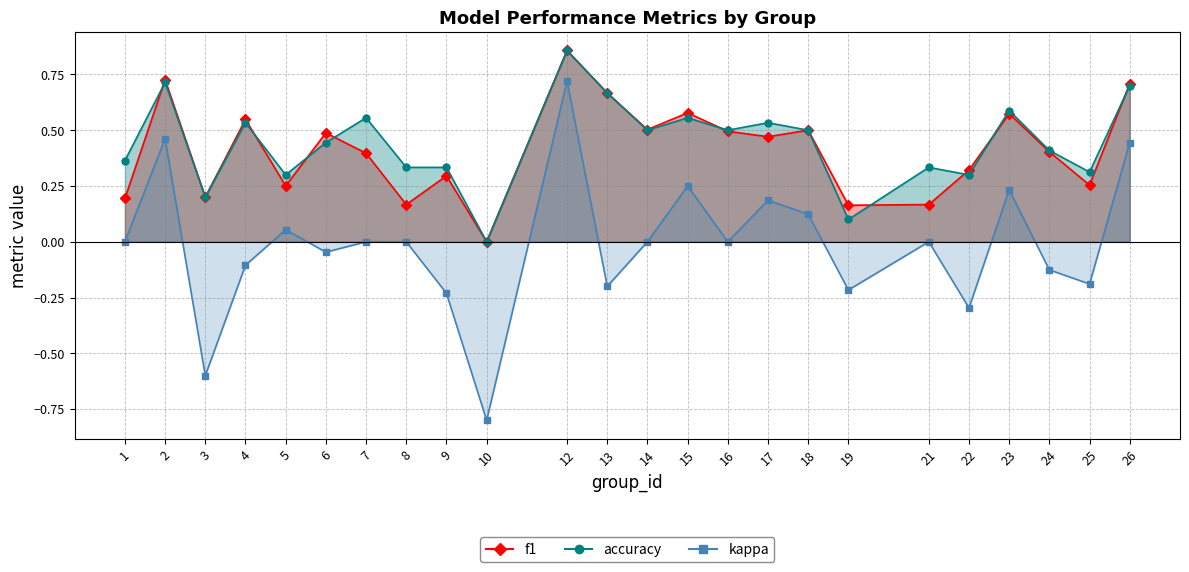

True or false: kappa and accuracy intersect in this chart.

False